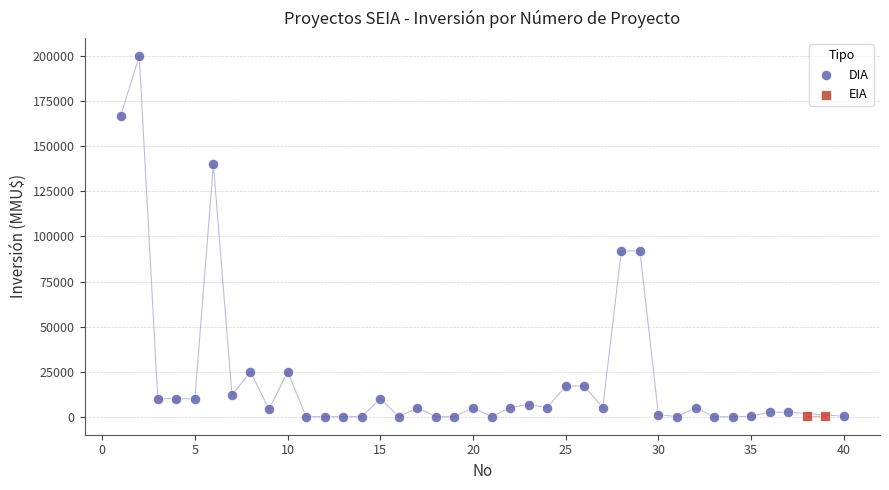

What are all the series names shown in the legend?

DIA, EIA